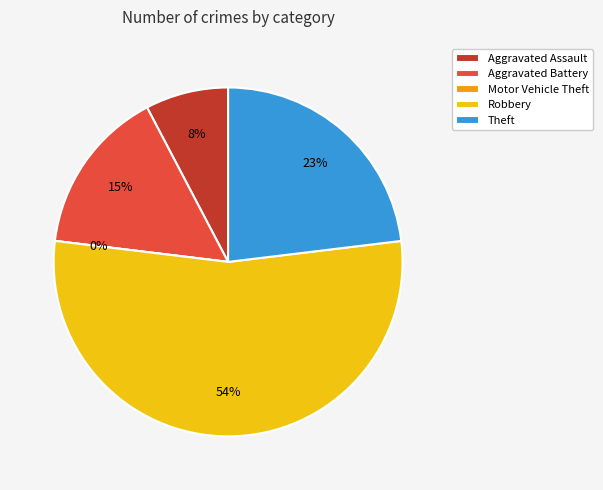

Do Robbery and Aggravated Battery together represent more than half of the pie?

Yes